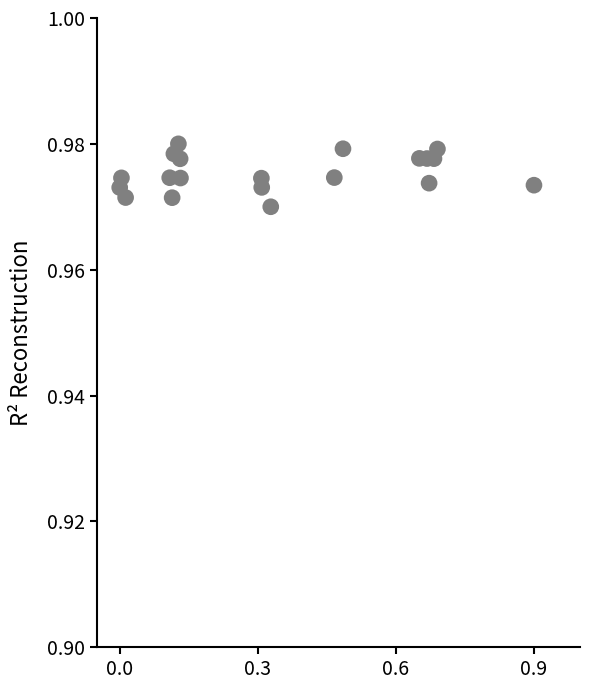

What is the range of X values (max minus min)?

0.9